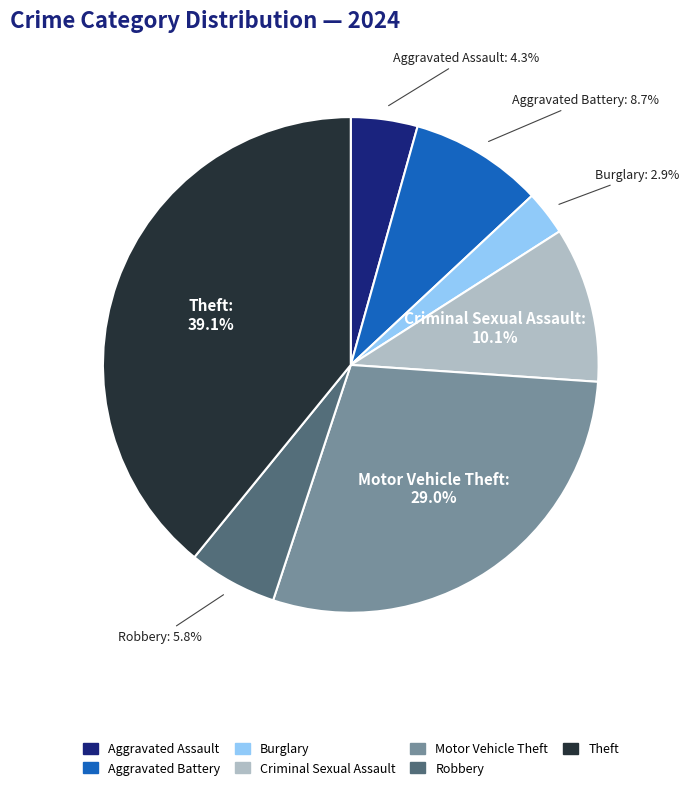

Between Burglary and Aggravated Battery, which is larger?

Aggravated Battery